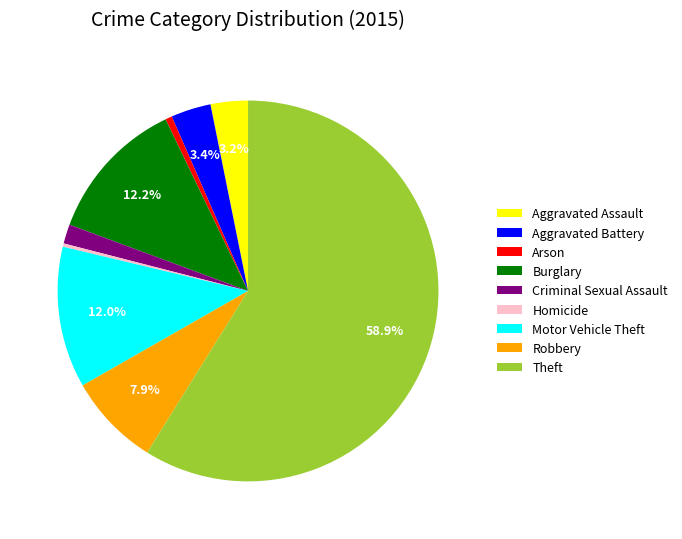

Do Homicide and Theft together represent more than half of the pie?

Yes